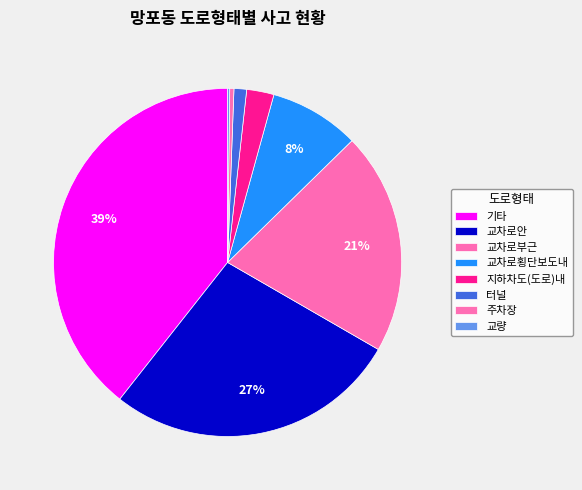

Which slice is the largest?

기타